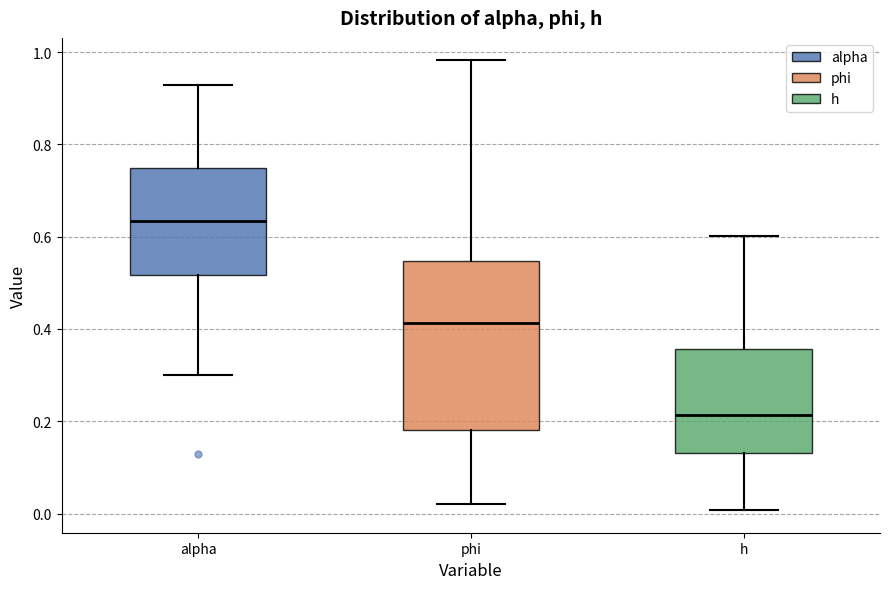

Reading left to right, read every box against the y-axis: the position of its median line, the range the box covers, and the ends of its whiskers. The values are not printed on the chart, so give them approximately, as read against the axis.

alpha: median 0.64, box 0.52 to 0.74, whiskers 0.30 to 0.92
phi: median 0.42, box 0.18 to 0.54, whiskers 0.02 to 0.98
h: median 0.22, box 0.14 to 0.36, whiskers 0.00 to 0.60